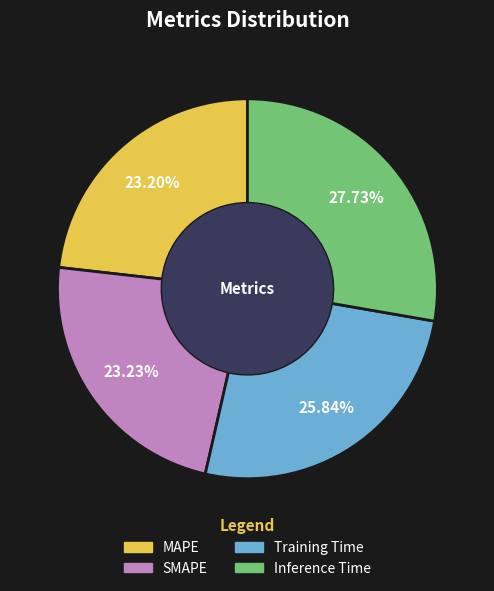

How many segments does this pie chart have?

4